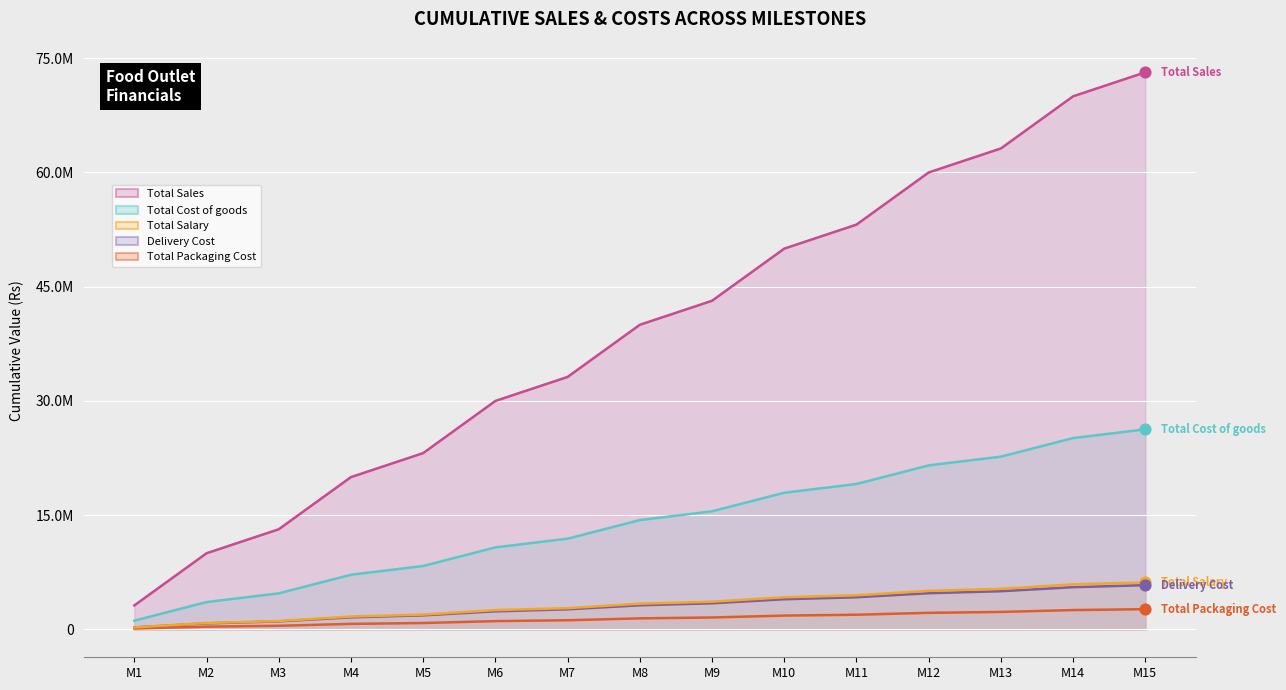

Which series reaches the maximum Y coordinate?

Total Sales